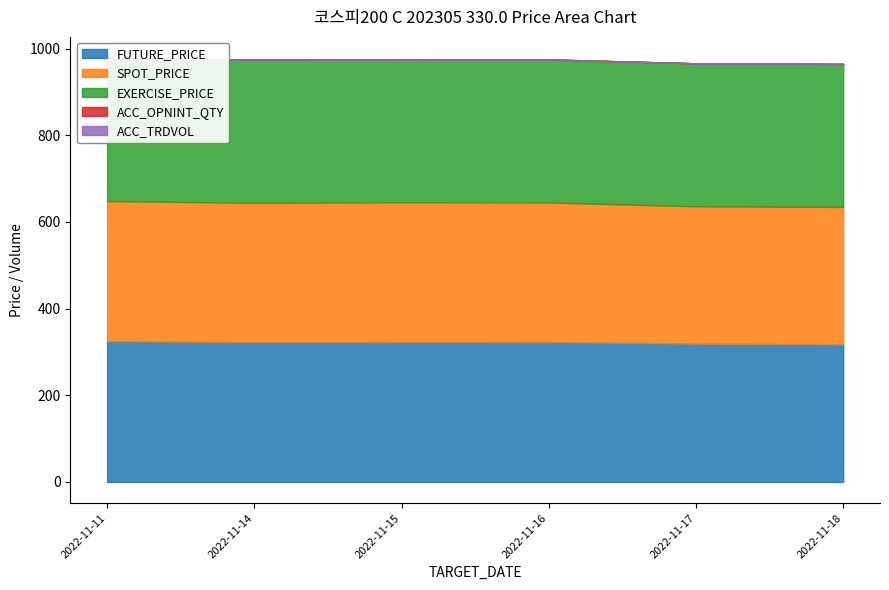

At how many categories does at least one series exceed 295?

6